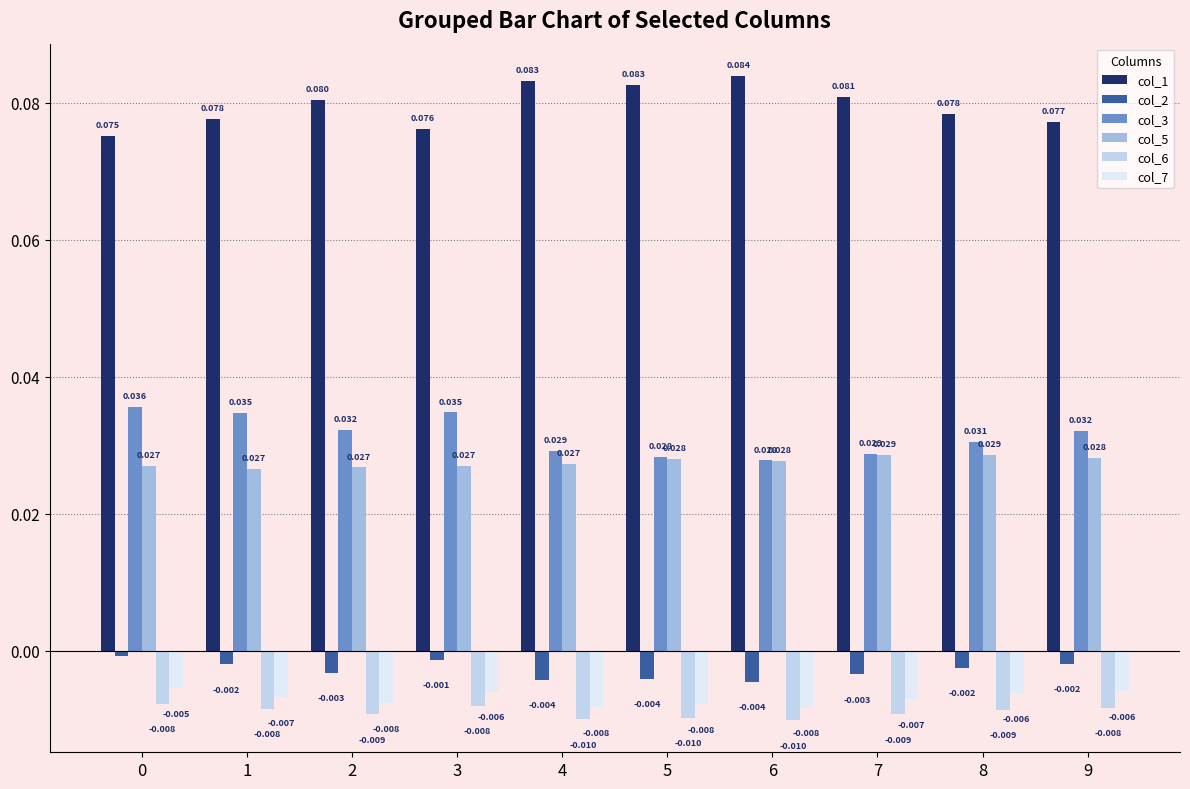

The value of col_1 at 3 is 0.0. True or false?

False